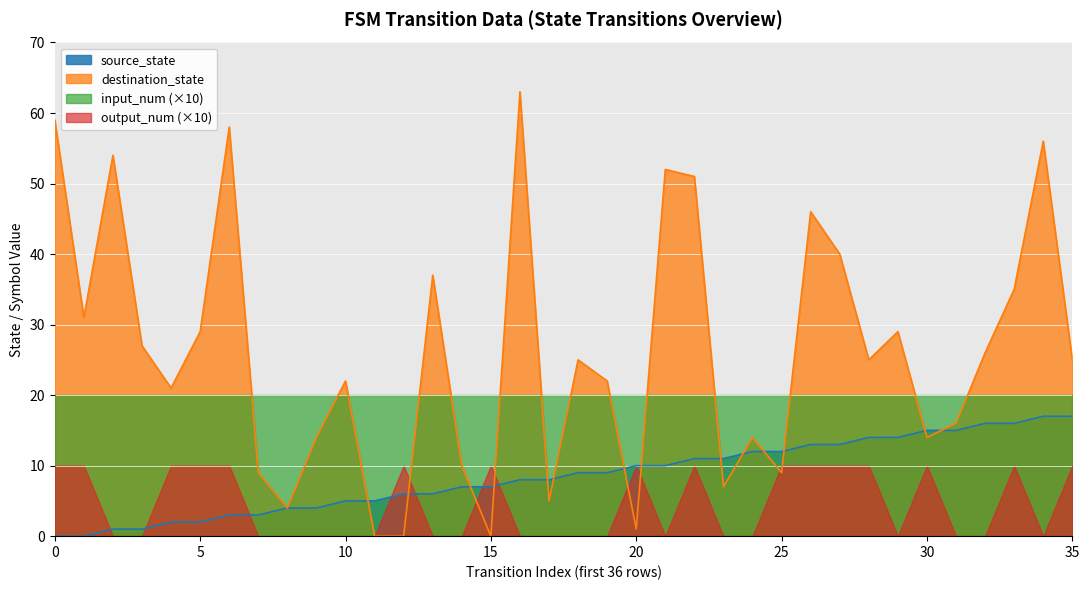

At which category does destination_state reach its first local valley?

1